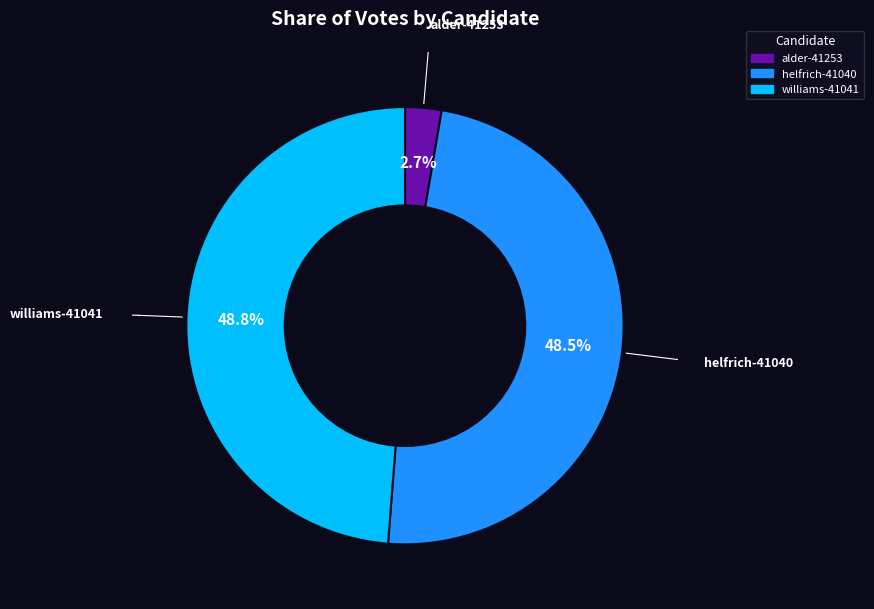

What is the smallest slice in the pie chart?

alder-41253